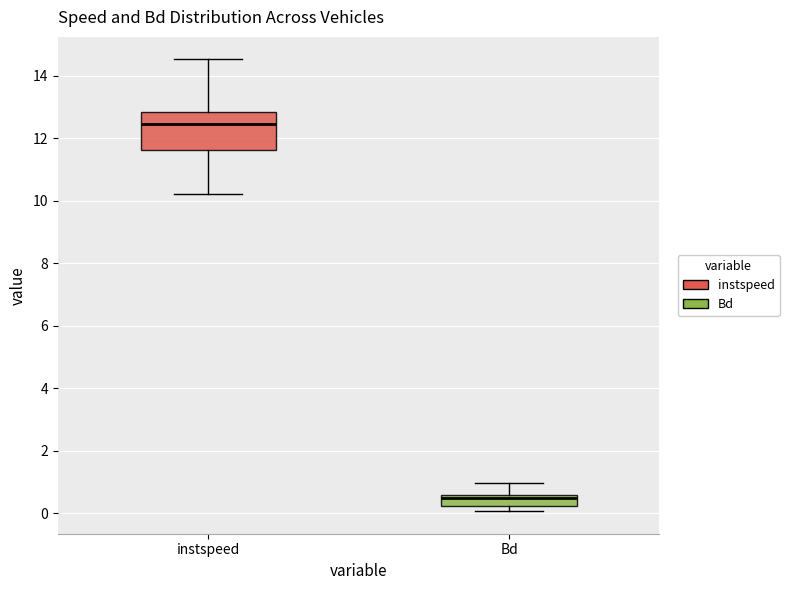

Where is the lower edge of the box for instspeed on the y-axis? The values are not printed on the chart, so give them approximately, as read against the axis.

11.6